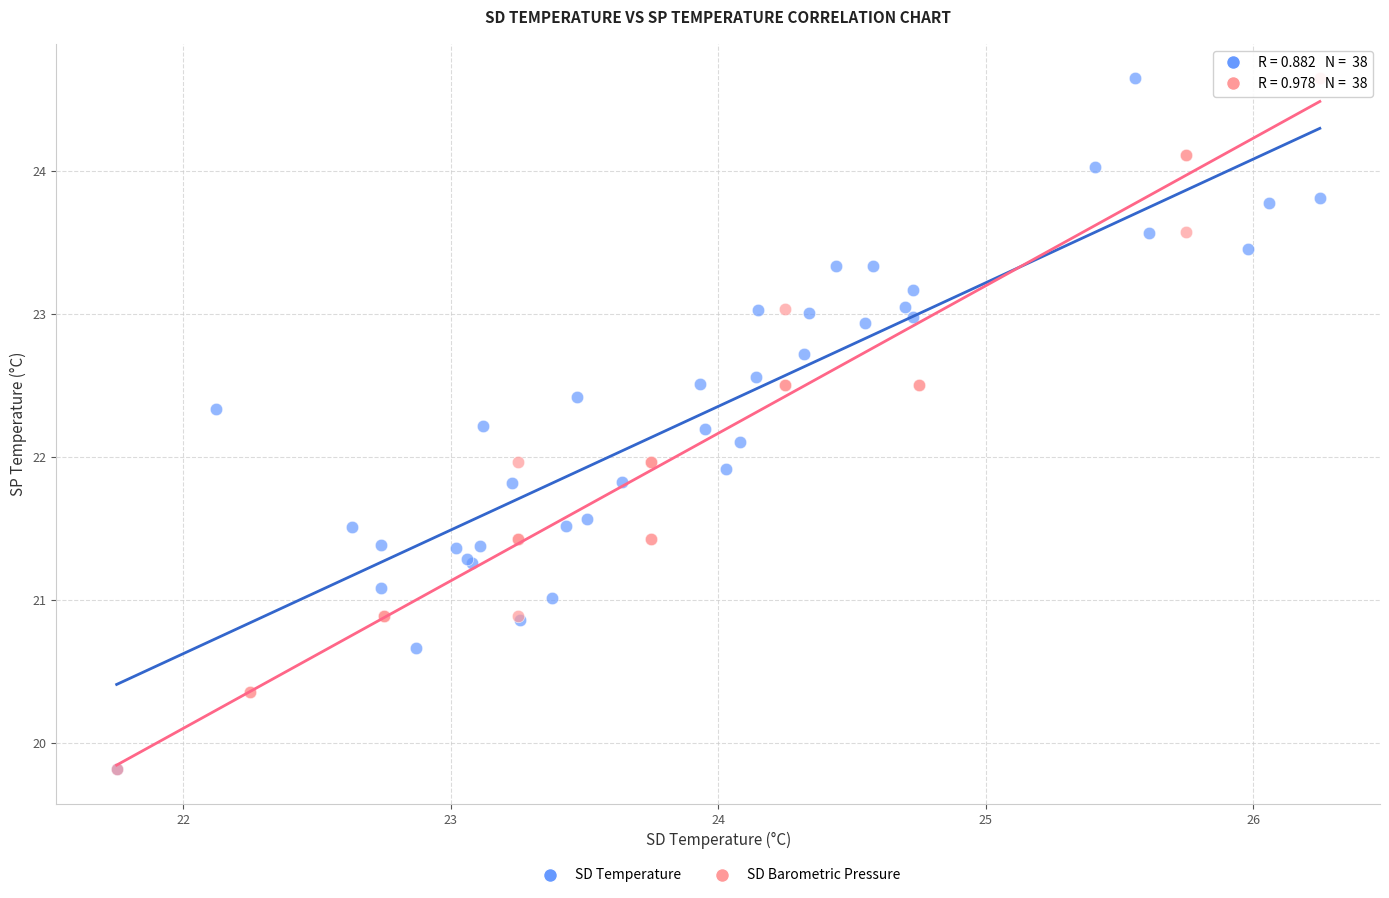

What are all the series names shown in the legend?

SD Temperature, SD Barometric Pressure